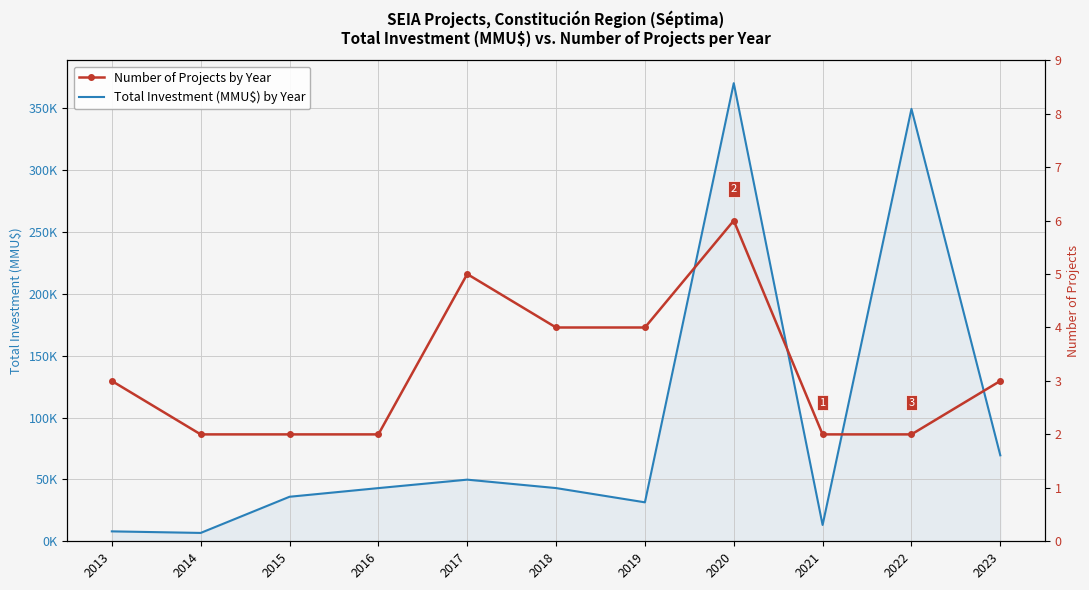

Reading left to right, list all the values displayed in this chart.

Total Investment (MMU$) by Year: 2013=8020	2014=6760	2015=36000	2016=43000	2017=49830	2018=43020	2019=31500	2020=370370	2021=13192	2022=349582	2023=69500
Number of Projects by Year: 2013=3	2014=2	2015=2	2016=2	2017=5	2018=4	2019=4	2020=6	2021=2	2022=2	2023=3